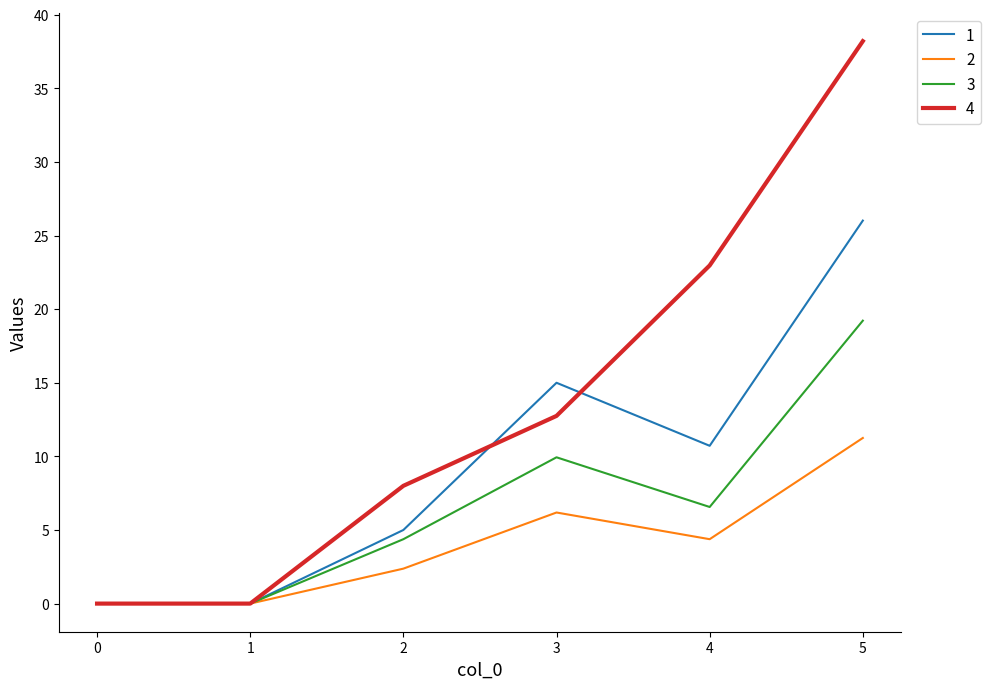

Where does the 4 series first go above 12?

3